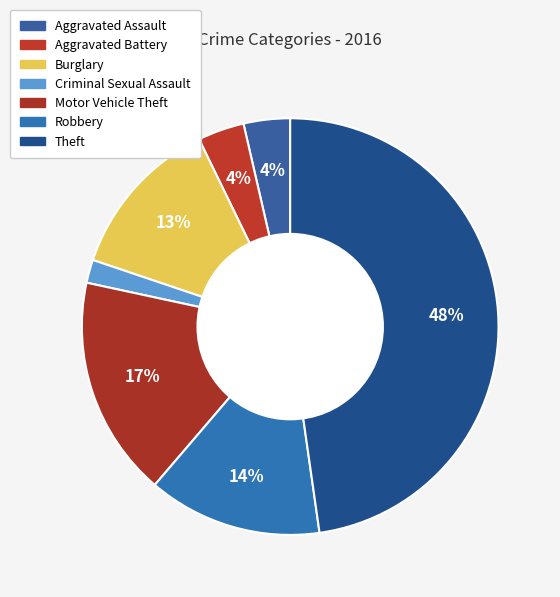

How many slices are in this pie chart?

7